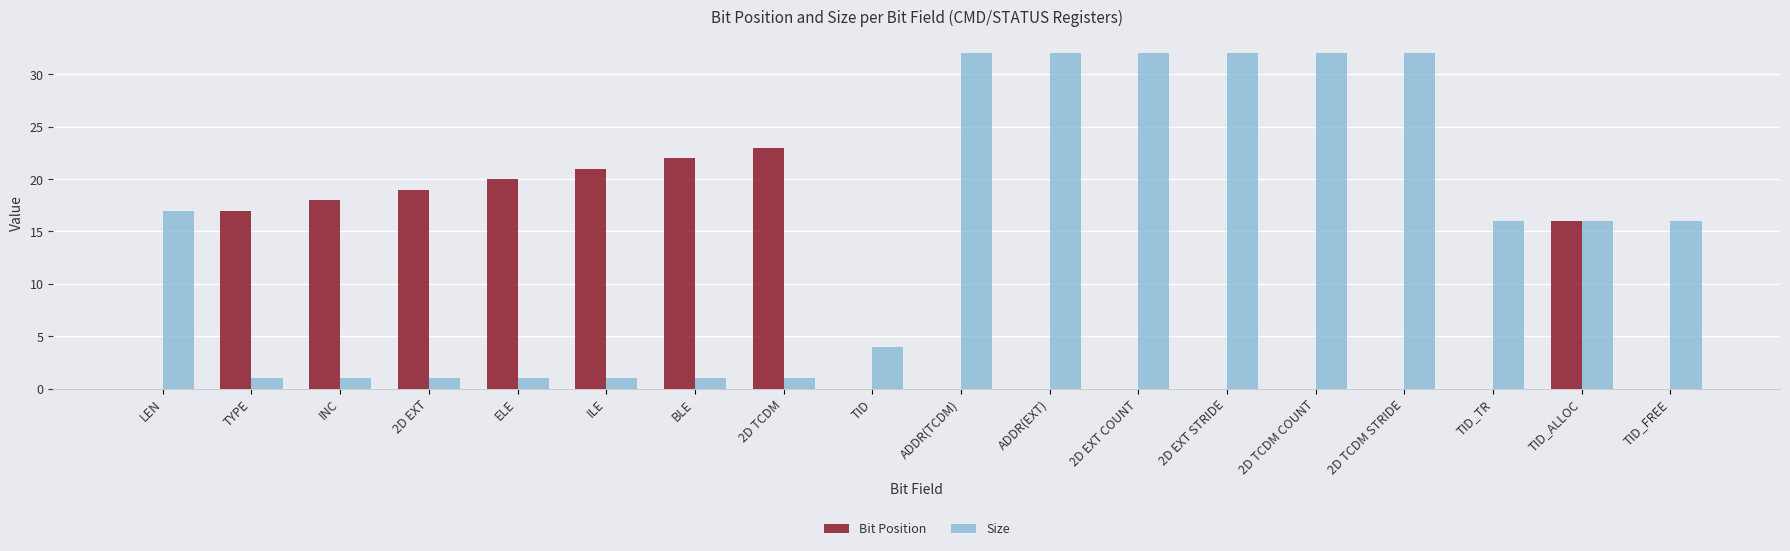

What value does the Size series have at ADDR(TCDM)?

32